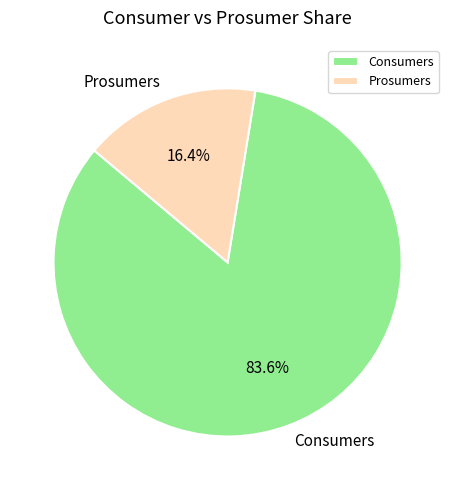

Which has a higher value, Prosumers or Consumers?

Consumers